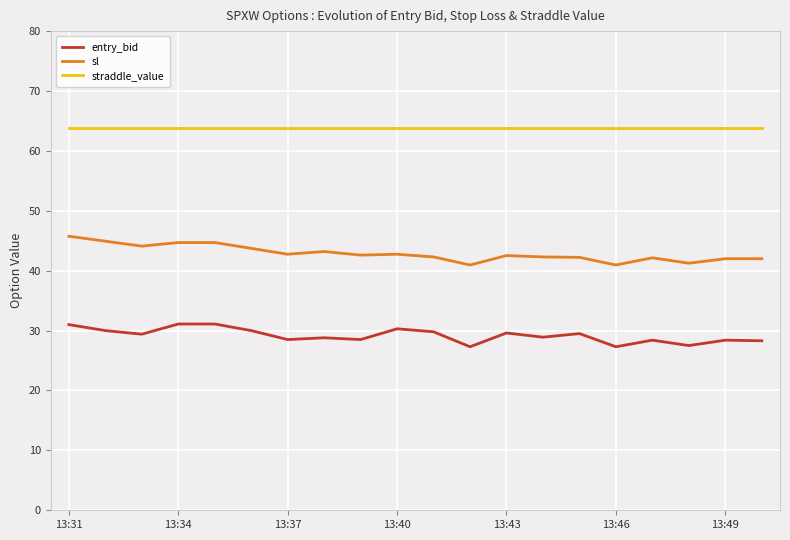

Rank the series by their maximum value, from lowest to highest.

entry_bid, sl, straddle_value